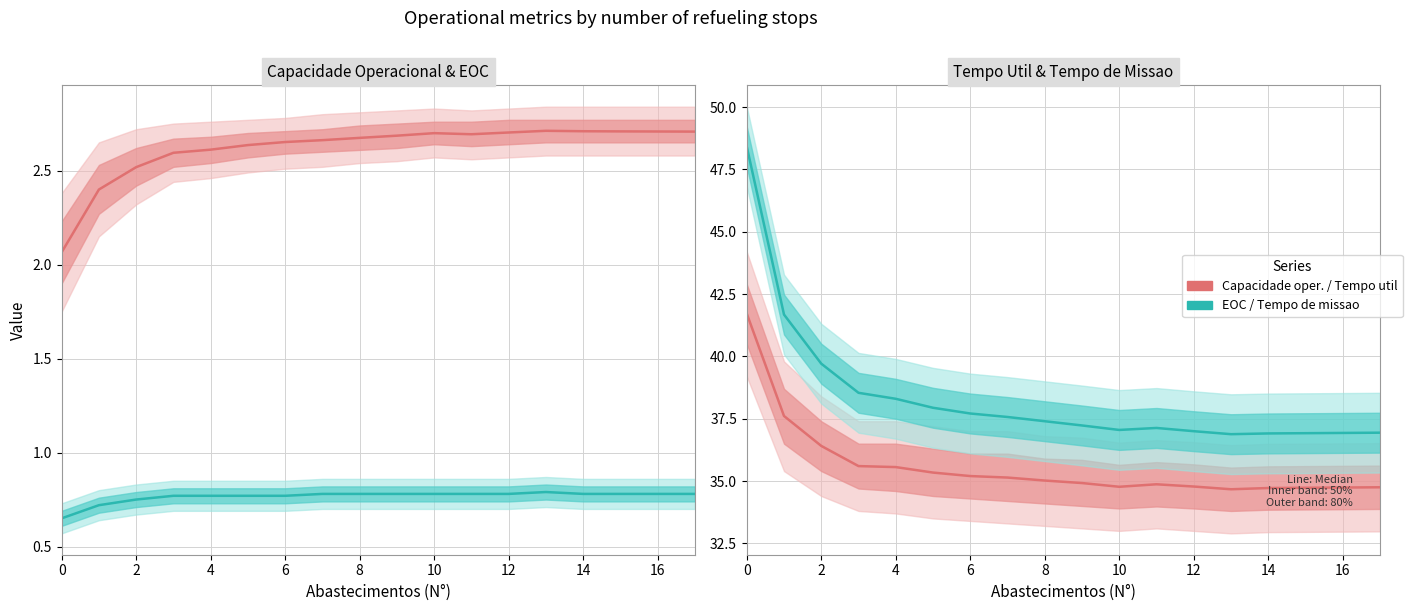

What is the difference between the second highest and second lowest values in the Capacidade operacional [ha/h] series?

0.3